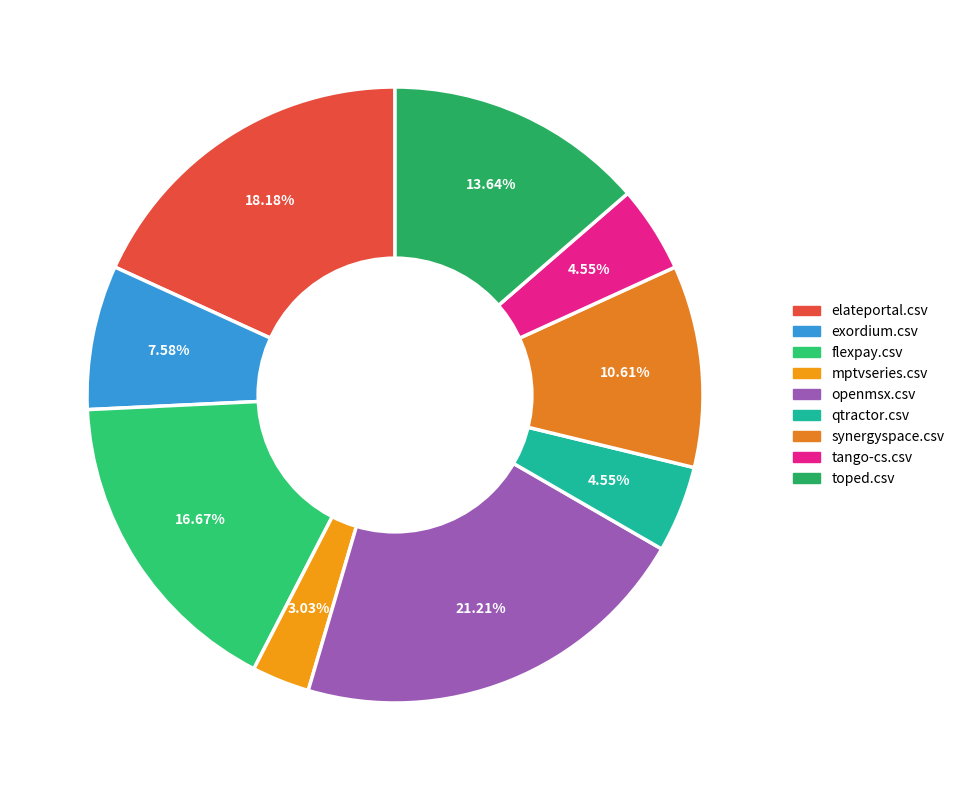

Is it true that flexpay.csv is 17% of the pie?

True